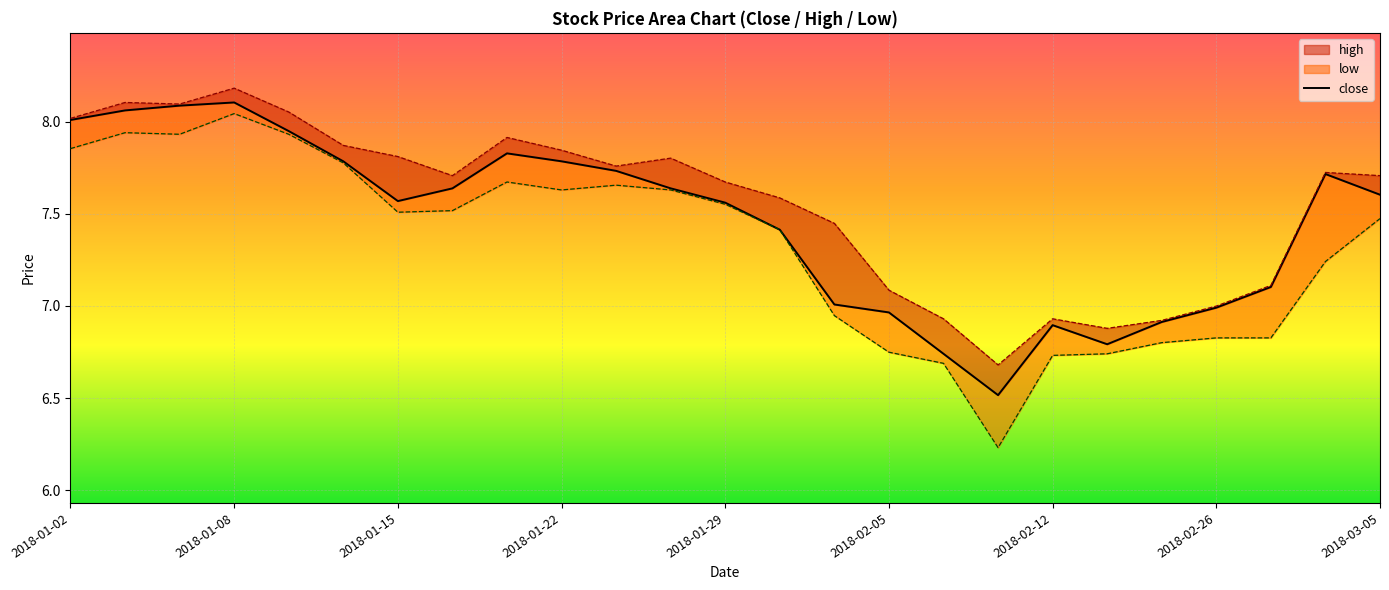

Reading left to right, transcribe all the data shown in this chart.

8.0	8.1	8.1	8.1	7.9	7.8	7.6	7.6	7.8	7.8	7.7	7.6	7.6	7.4	7.0	7.0	6.7	6.5	6.9	6.8	6.9	7.0	7.1	7.7	7.6